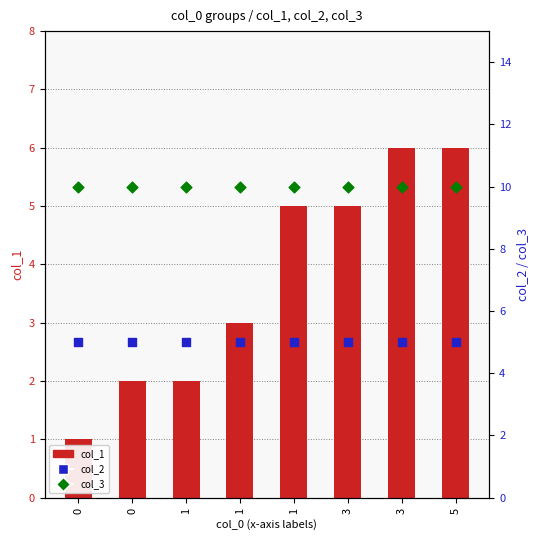

What are all the series names shown in the legend?

col_1, col_2, col_3